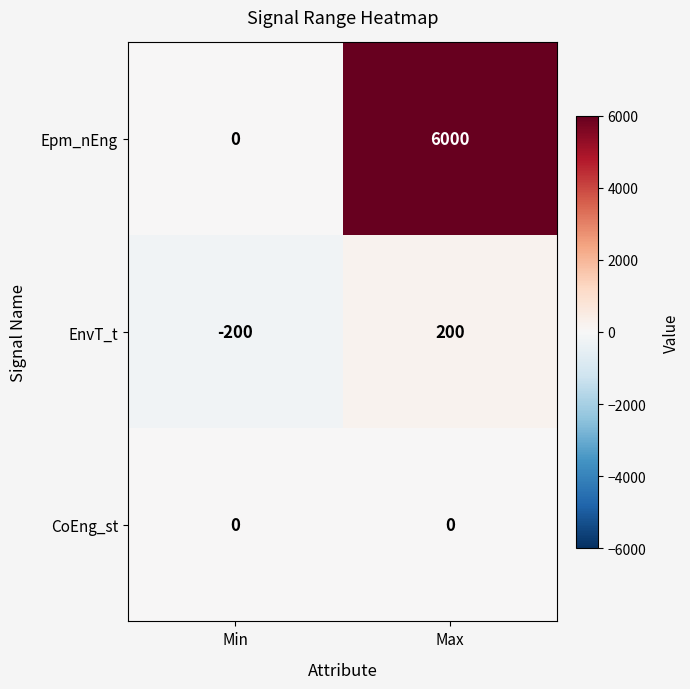

What is the average value of the Epm_nEng series?

3000